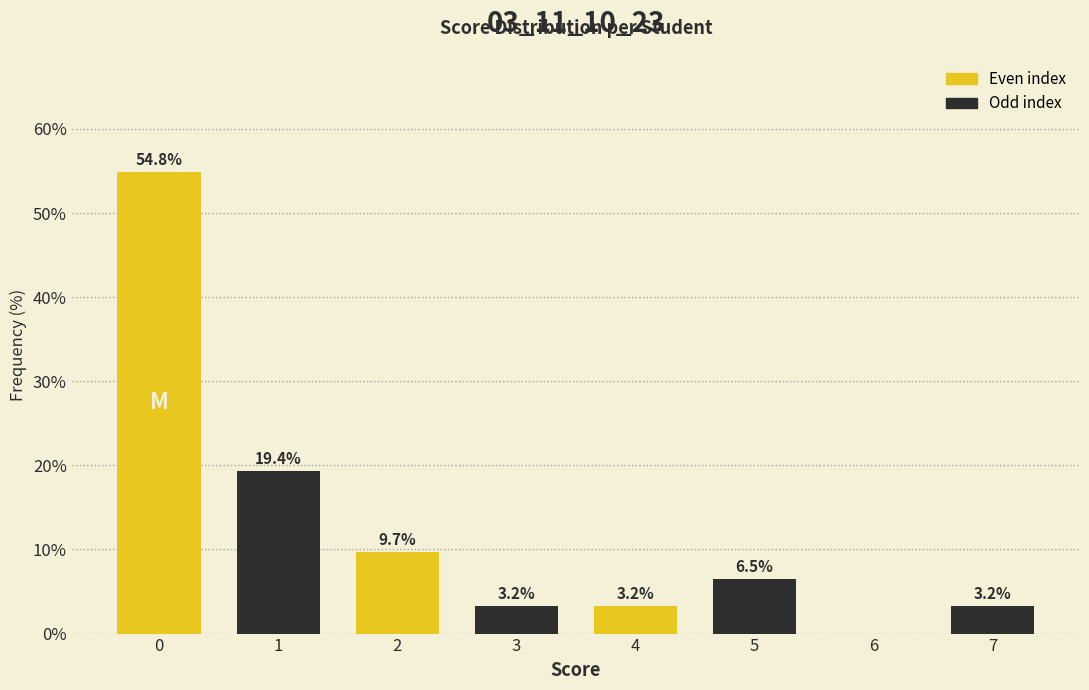

Reading left to right, extract all data points from this chart.

0=54.8	1=19.4	2=9.7	3=3.2	4=3.2	5=6.5	6=0.0	7=3.2